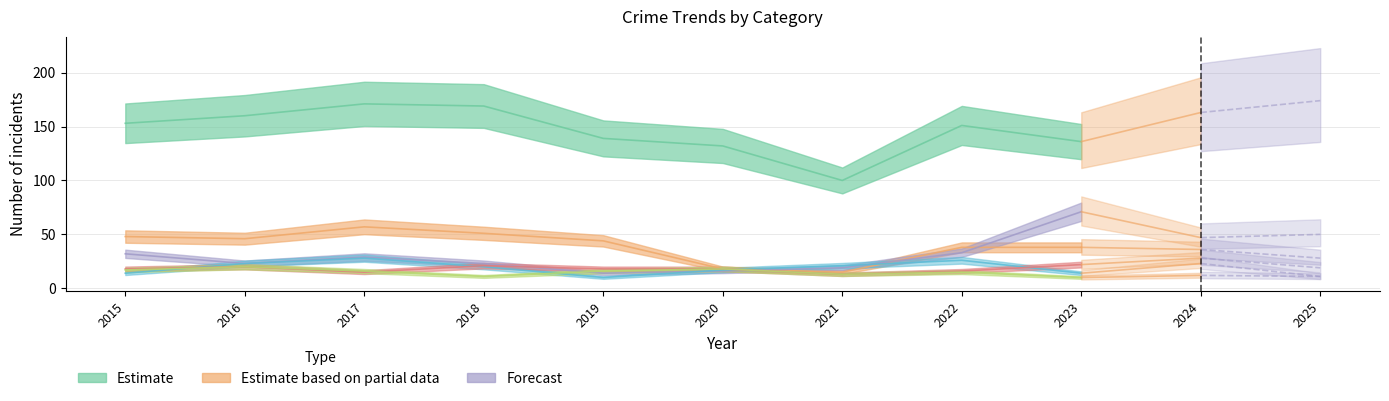

What is the difference between the maximum and minimum values in the Motor Vehicle Theft series?

57